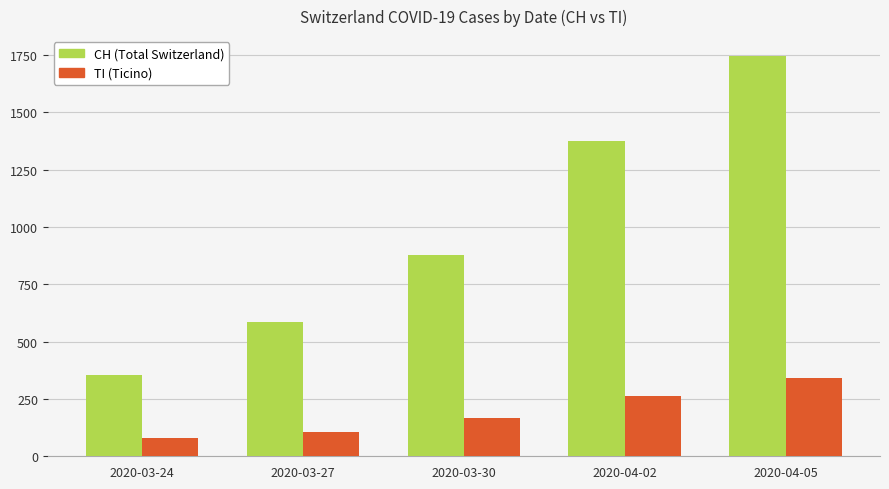

What is the total value across all series at 2020-04-02?

1639